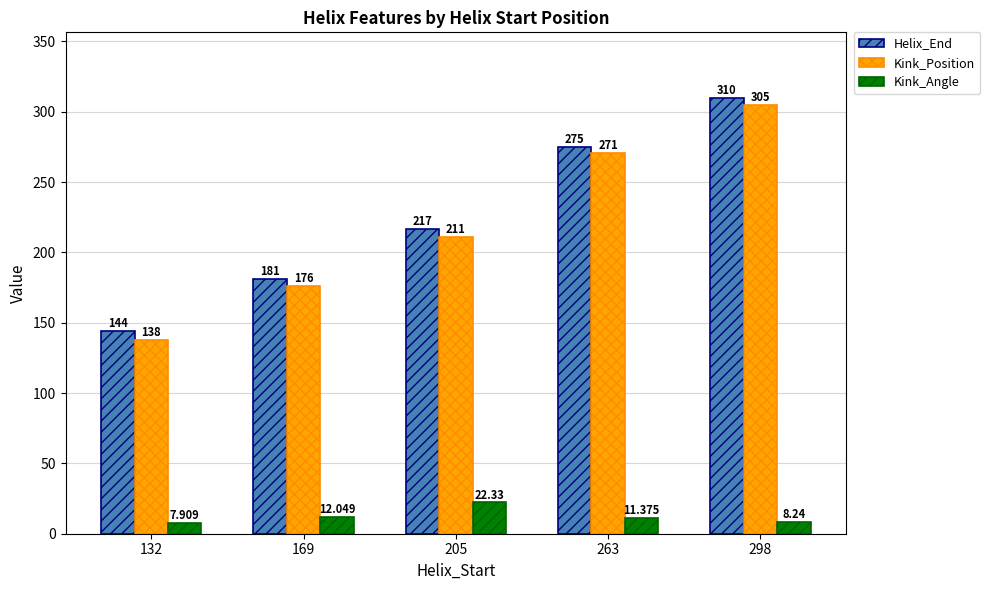

Are the bars grouped side by side (vs. stacked)?

Yes